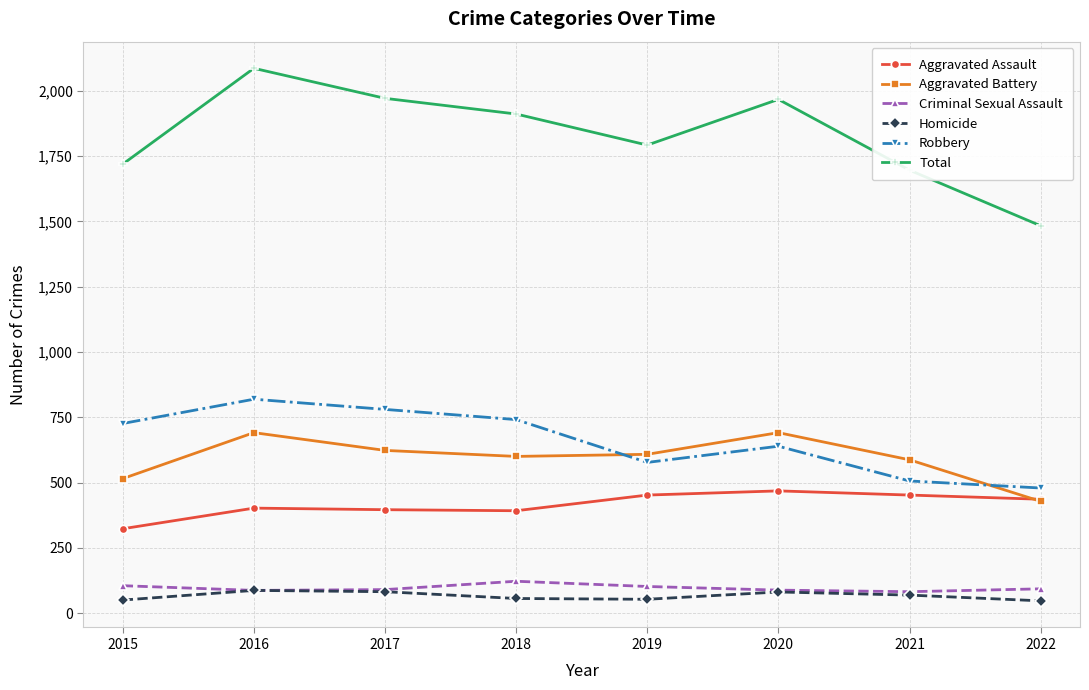

Count the Robbery values in the range 577 to 780.

5